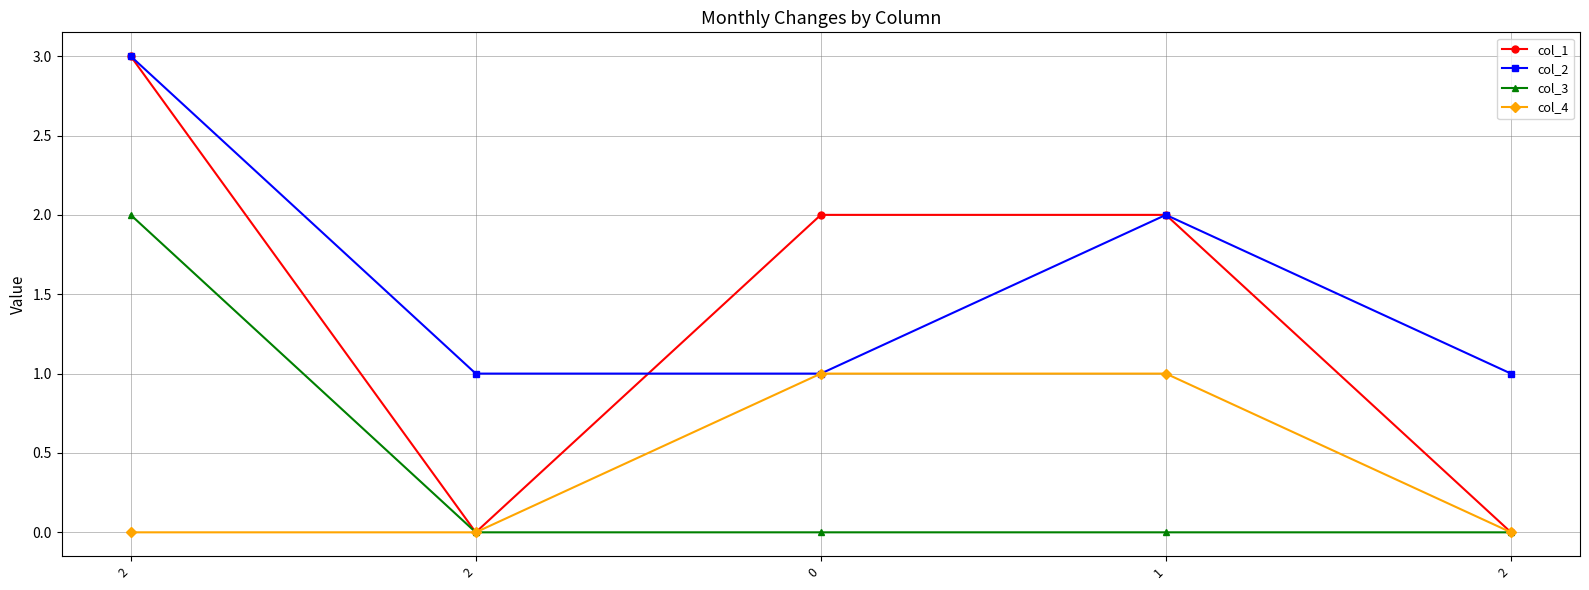

How many lines are shown in the chart?

4